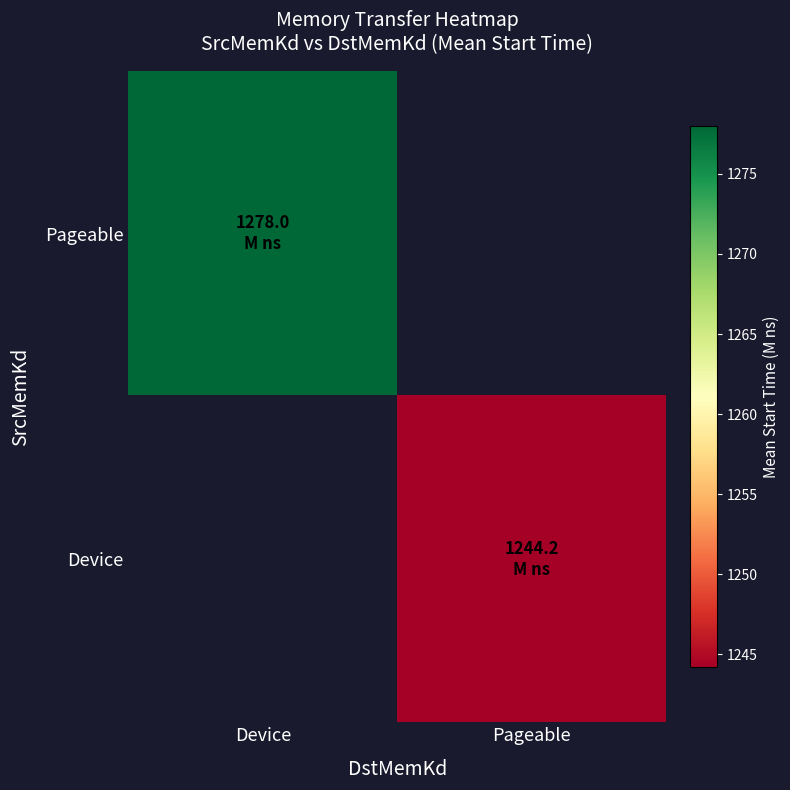

Rank the series at Pageable from highest to lowest value.

Pageable, Device